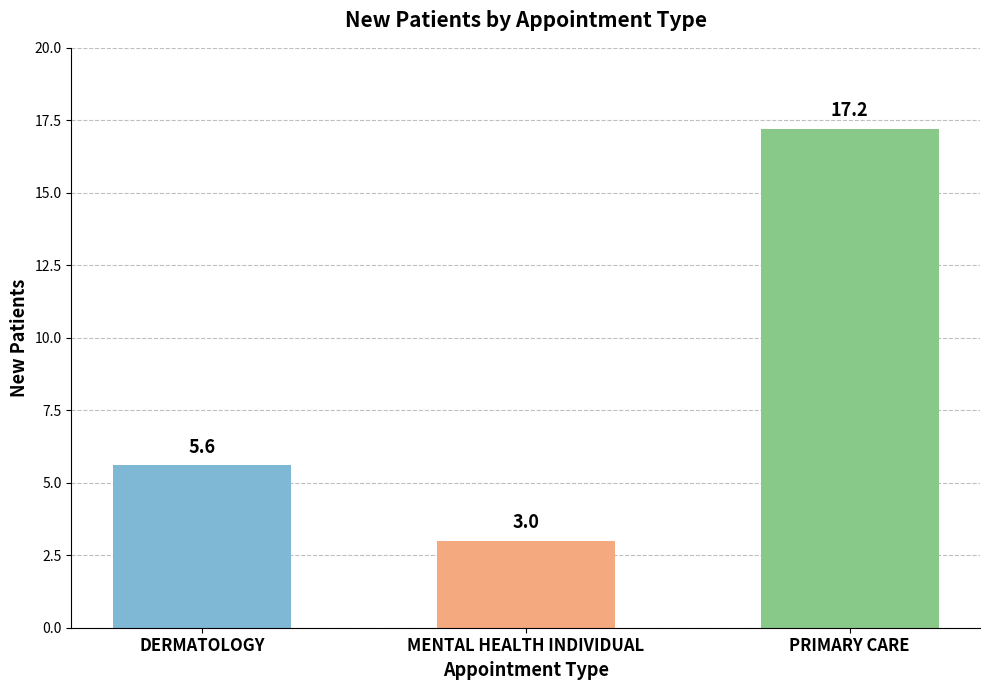

List the labels in order of value, smallest first.

MENTAL HEALTH INDIVIDUAL, DERMATOLOGY, PRIMARY CARE